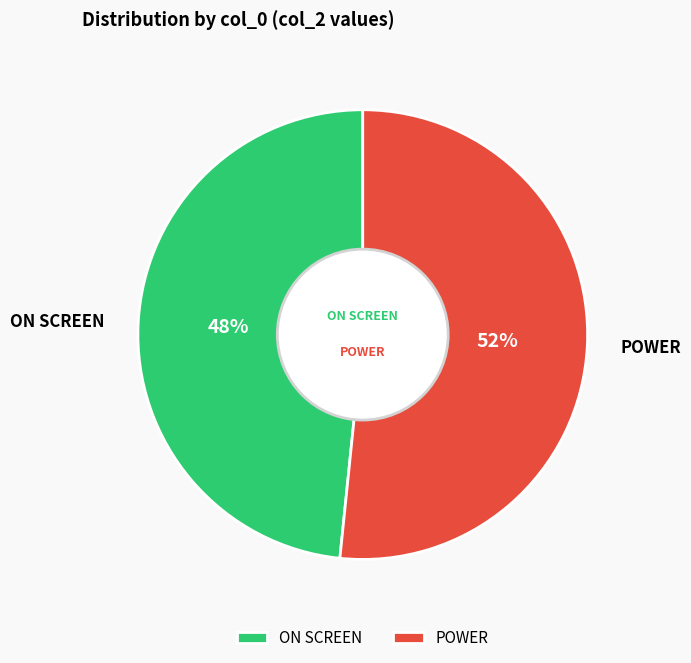

Is there a majority slice in this chart?

Yes